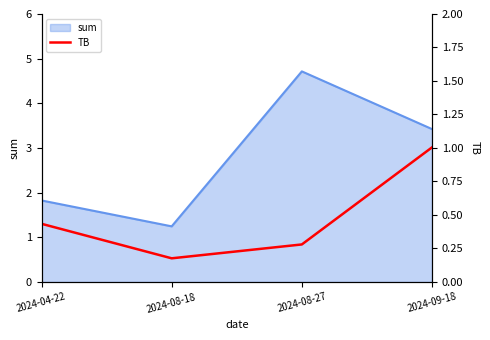

True or false: sum has more than 2 interior local peaks.

False